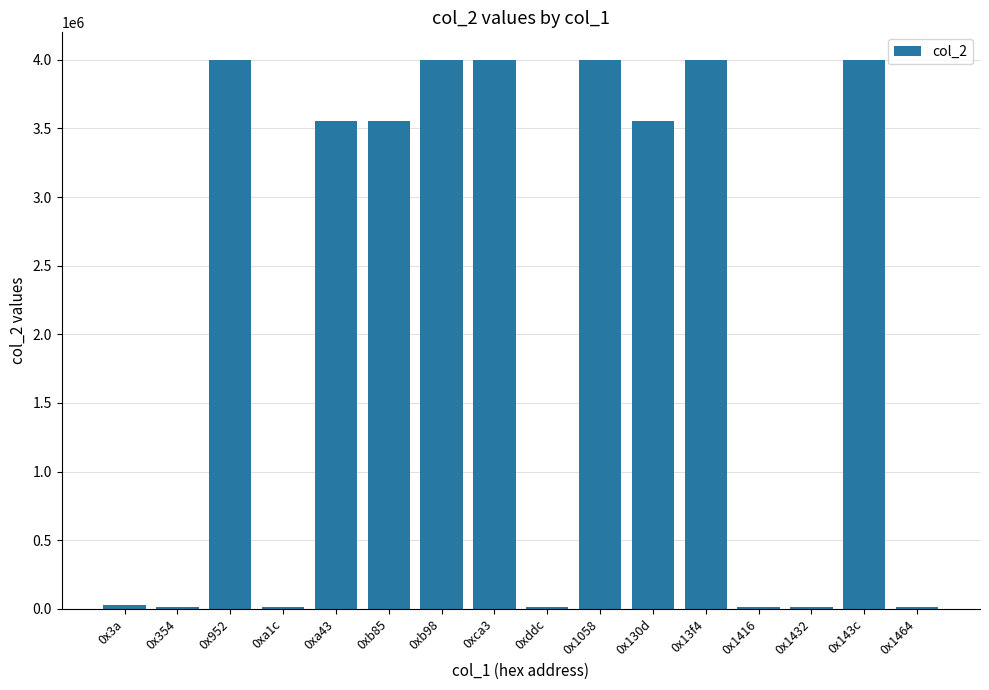

What is the change in value from 0x1058 to 0x130d?

-448720